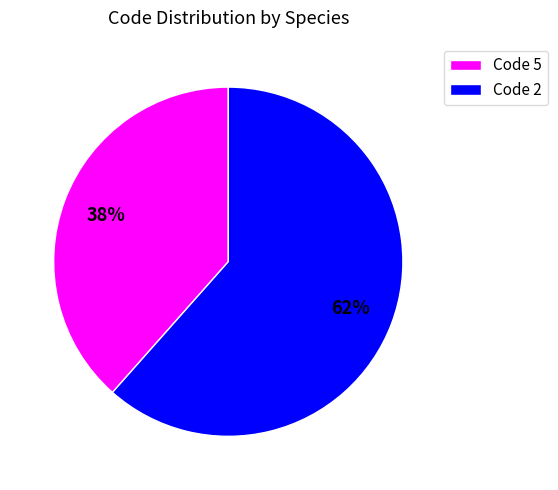

To the nearest percent, what is the average slice percentage?

50%